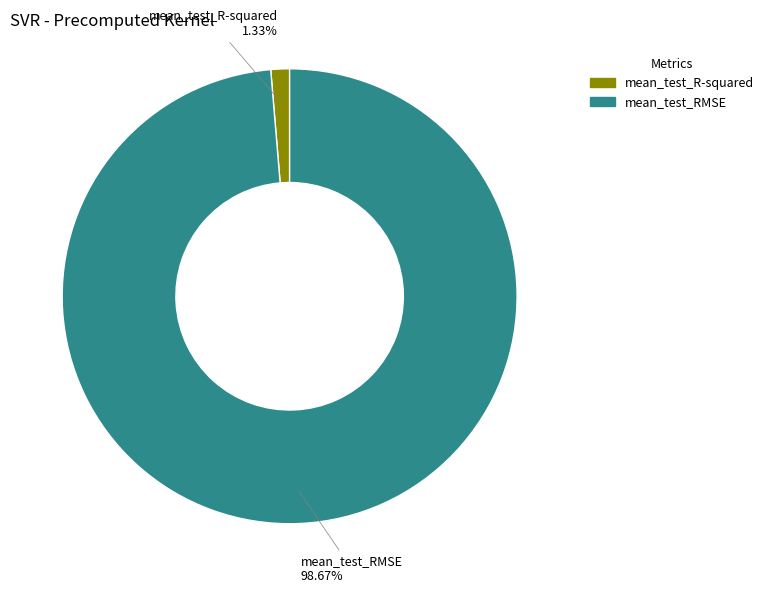

How many segments does this pie chart have?

2